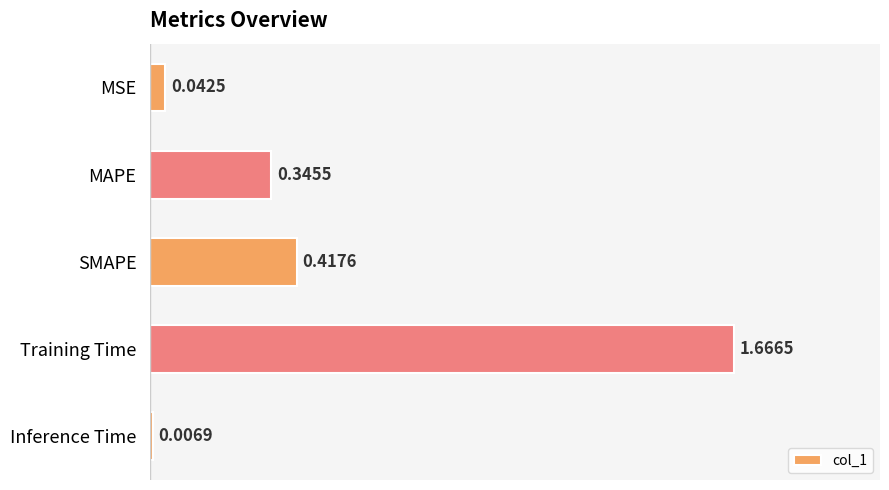

Which category has the highest value across all series?

Training Time